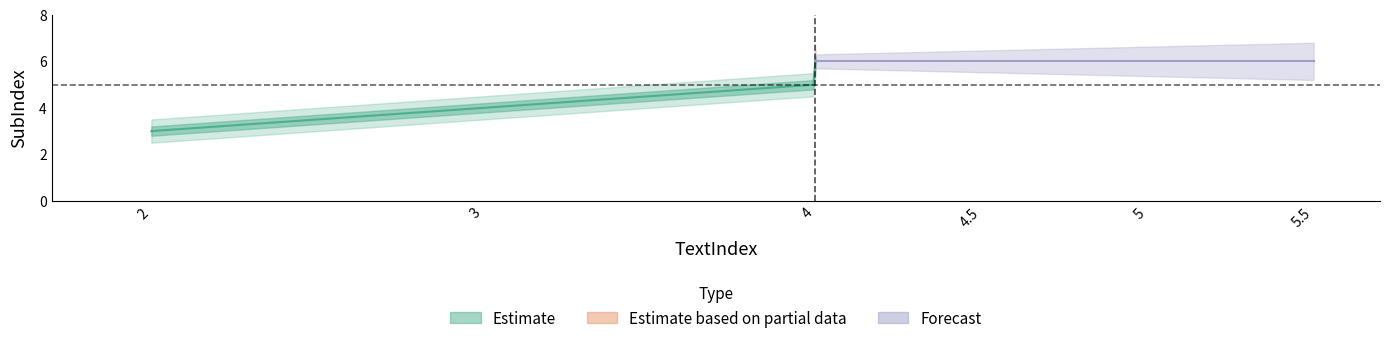

At which category does the chart reach its minimum across all series?

2